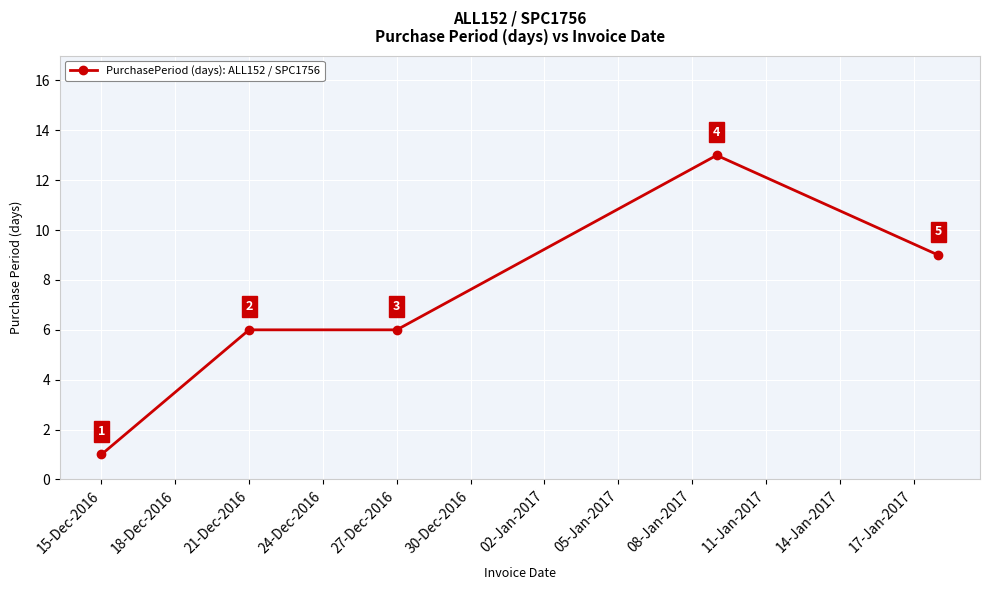

What is the maximum value shown in the chart?

13